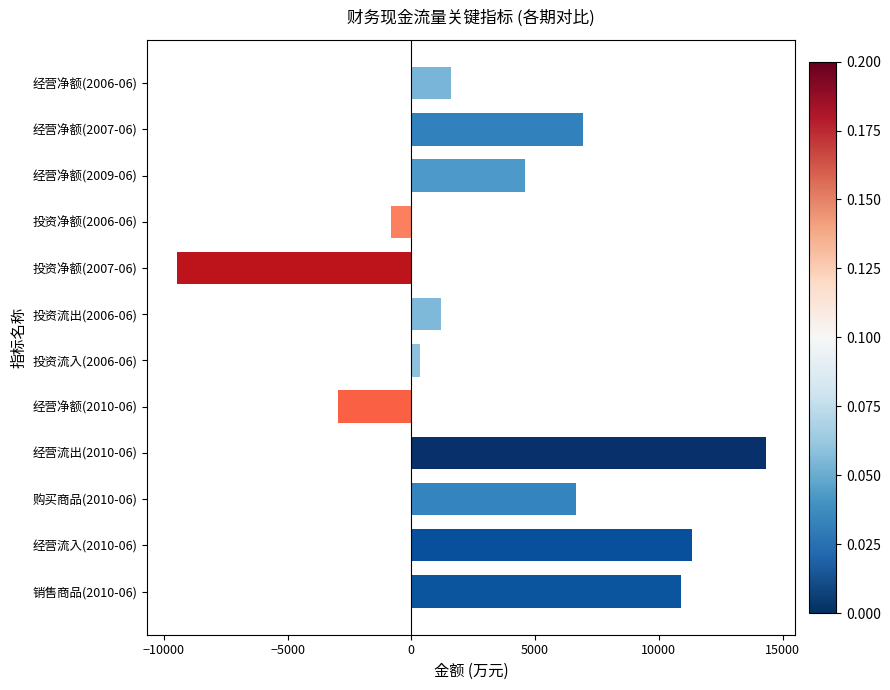

What is the approximate value at 经营流出(2010-06), to the nearest 10?

14310